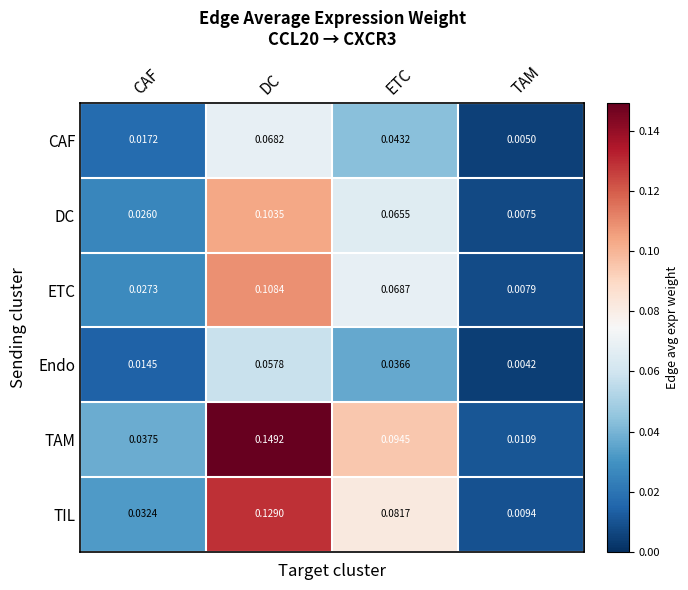

Which category has the lowest value in the CAF series?

TAM